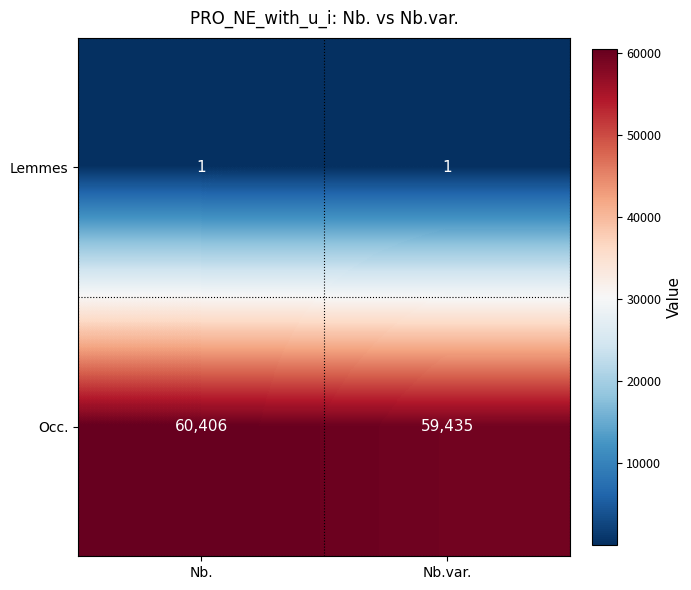

What is the greatest value displayed?

60406